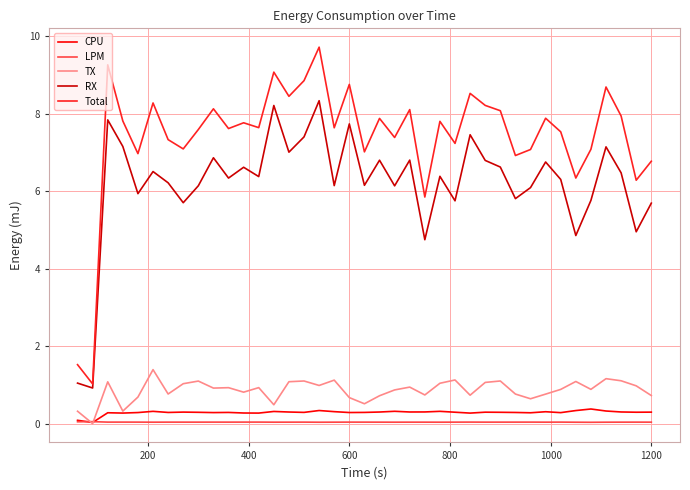

Which series has the largest total across all categories?

Total